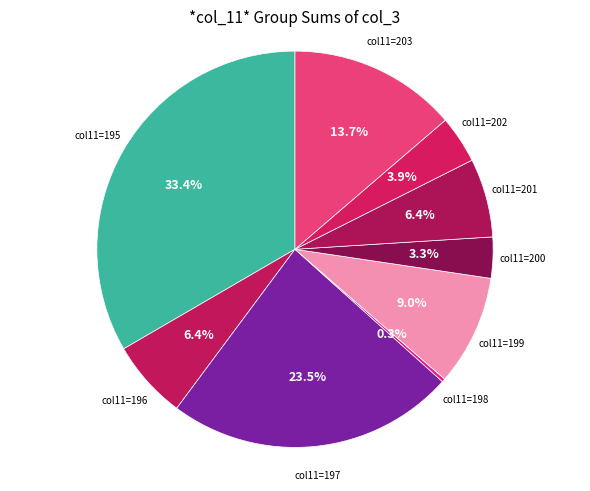

Is col11=196 the majority of the pie?

No